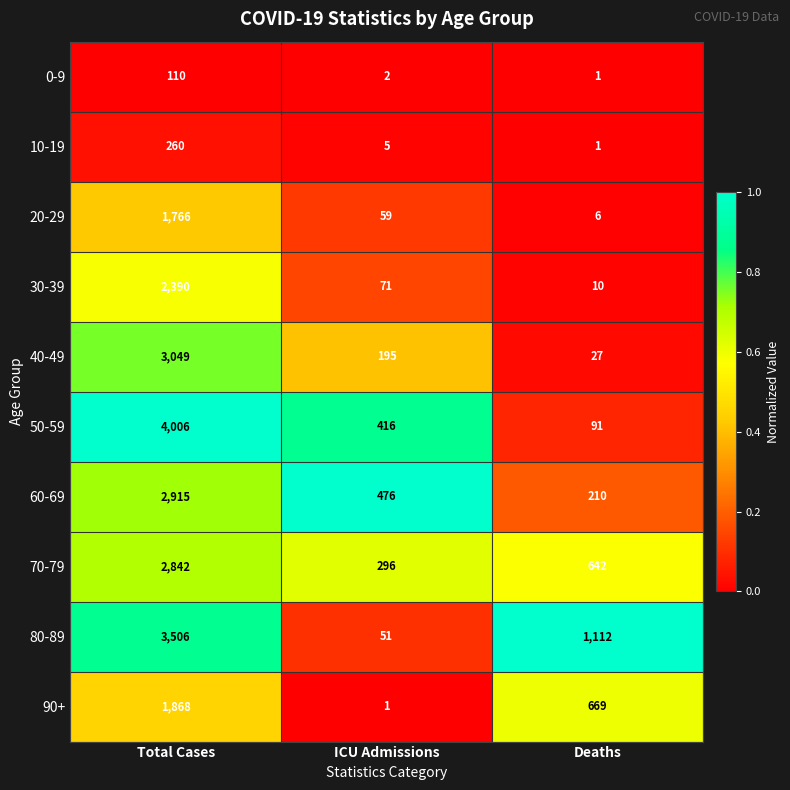

Reading right to left, list all the values displayed in this chart.

0-9: 1	2	110
10-19: 1	5	260
20-29: 6	59	1766
30-39: 10	71	2390
40-49: 27	195	3049
50-59: 91	416	4006
60-69: 210	476	2915
70-79: 642	296	2842
80-89: 1112	51	3506
90+: 669	1	1868